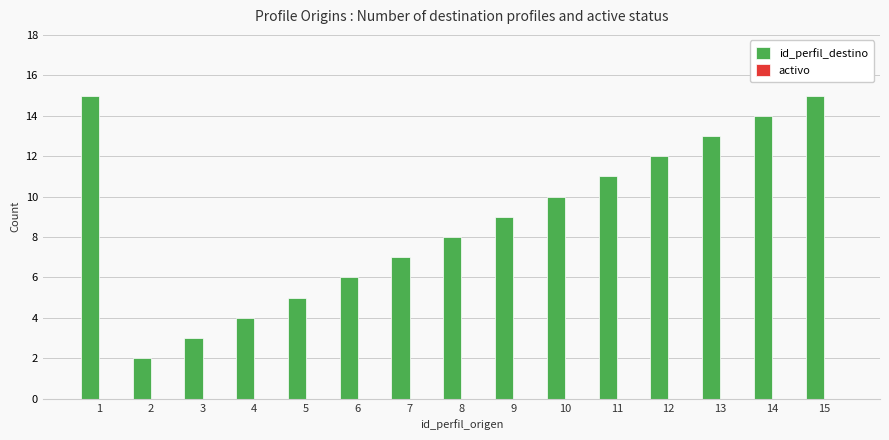

How many values are below 9?

7